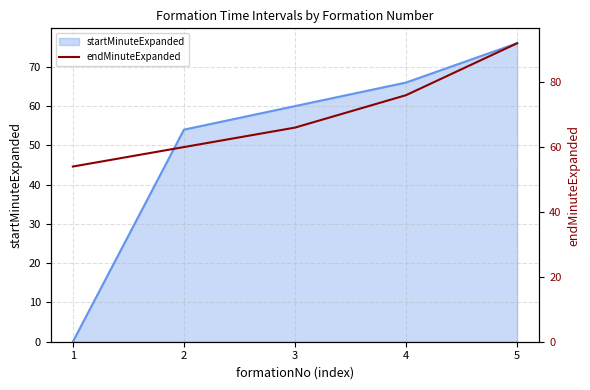

Rank the categories by value from lowest to highest.

1, 2, 3, 4, 5